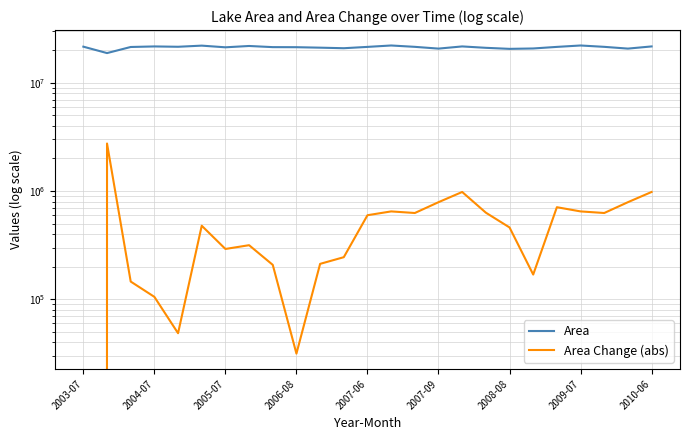

How many values in the Area Change (abs) series are below 477900?

12